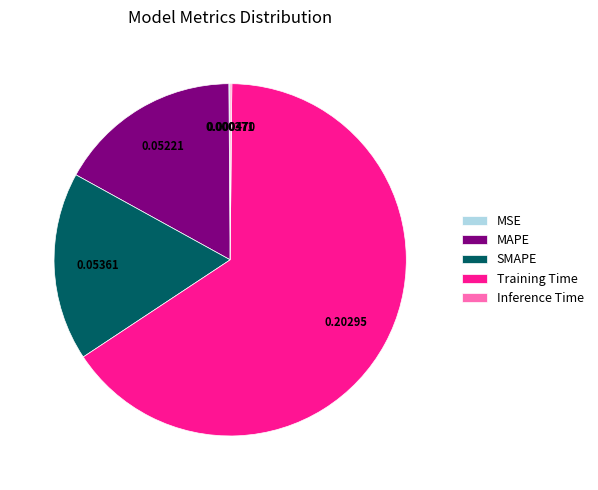

Which category has the biggest portion of the pie?

Training Time